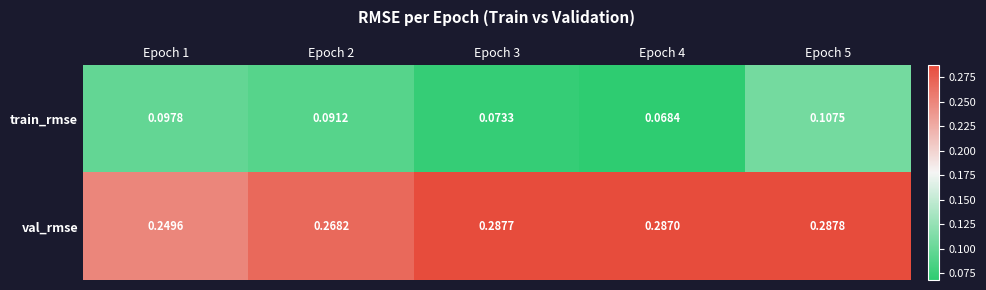

Is the value of train_rmse at Epoch 1 greater than the value of val_rmse at Epoch 1?

No